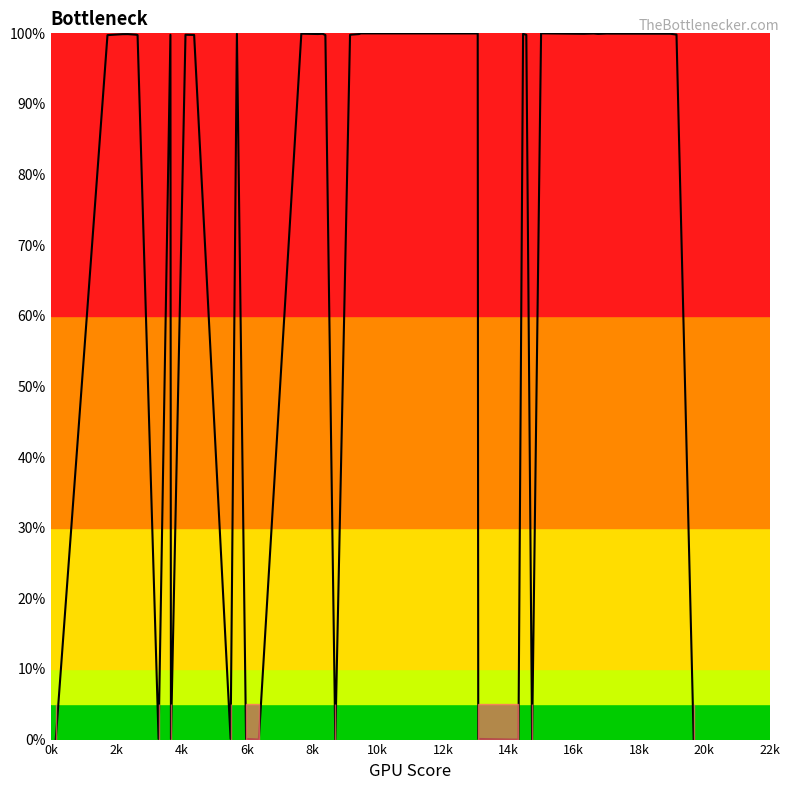

What is the difference between the maximum and minimum values?

100.0